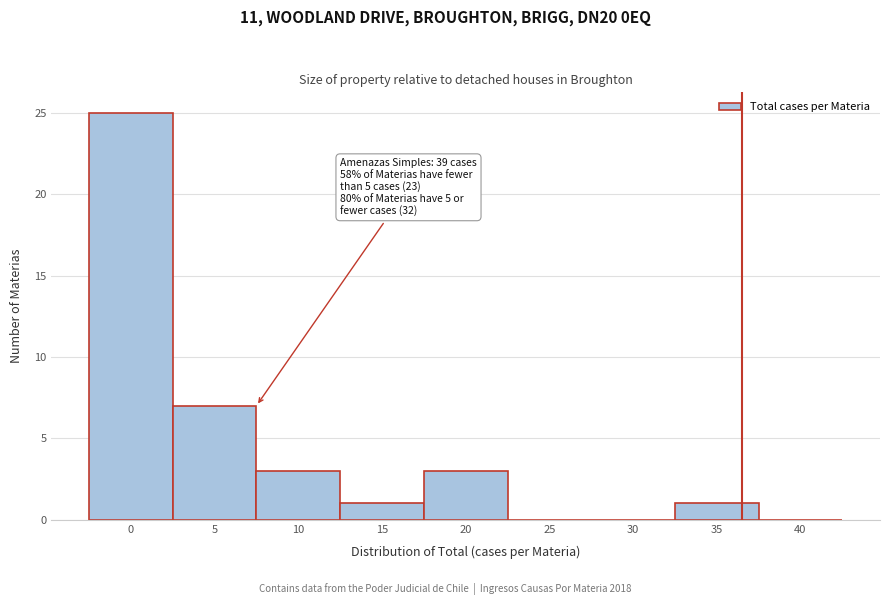

Reading left to right, what are all the values shown in this chart?

0=25	5=7	10=3	15=1	20=3	25=0	30=0	35=1	40=0